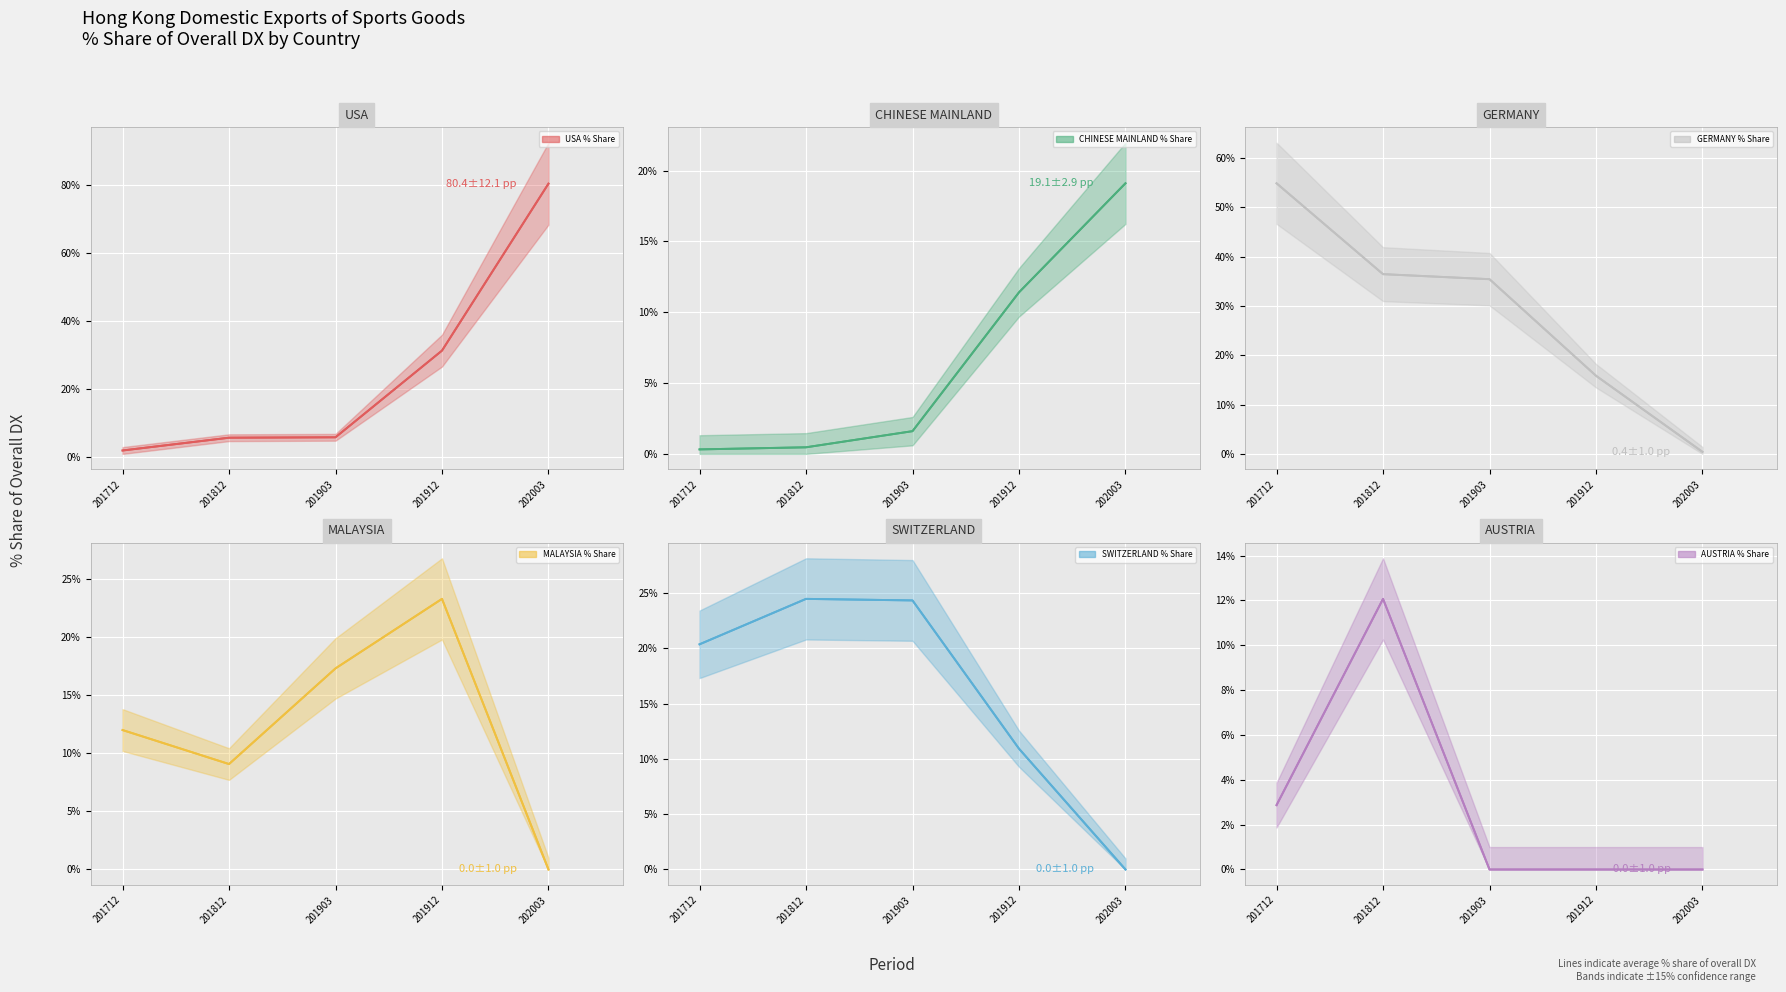

What is the value of the USA % Share point at the 5th from the left?

80.4